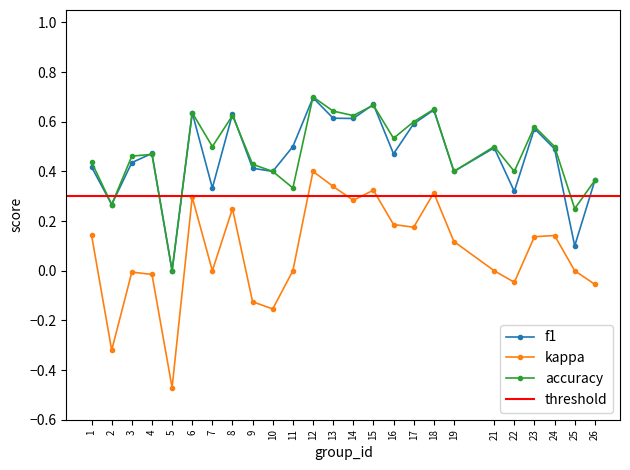

How many lines are shown in the chart?

3